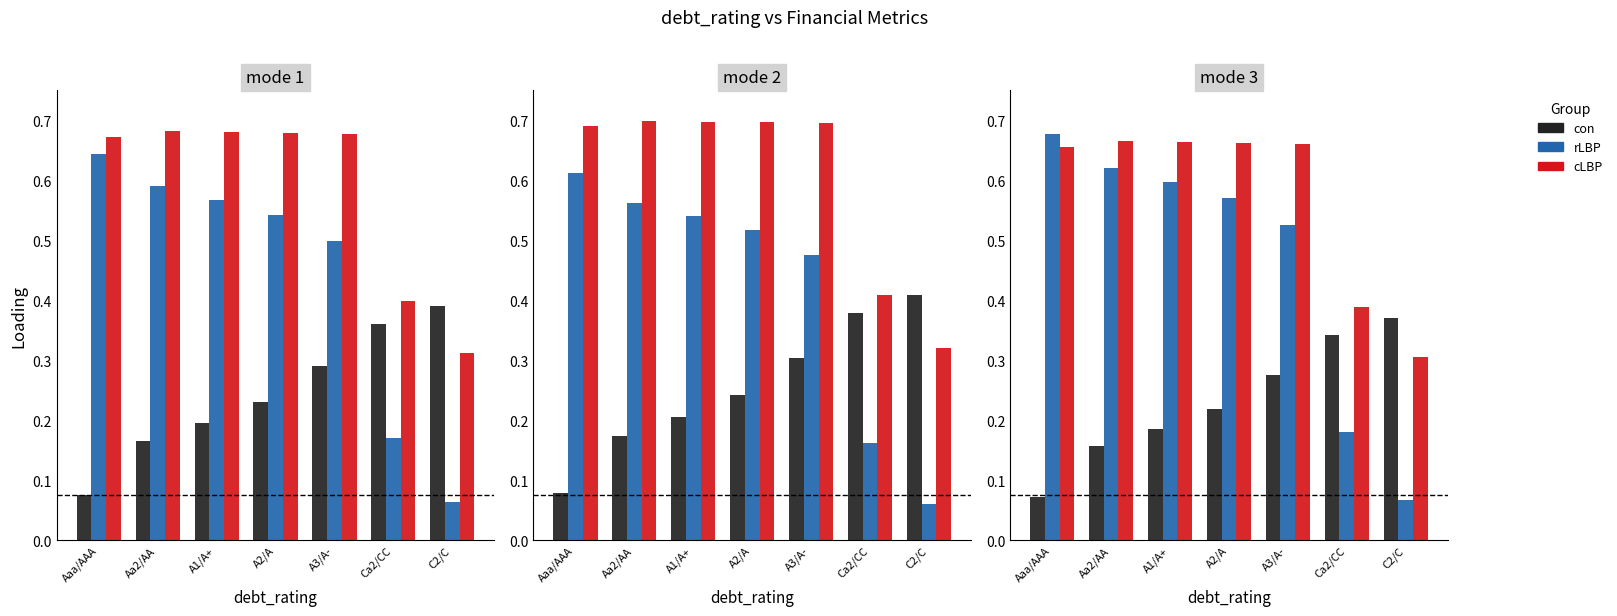

What is the greatest value displayed?

0.7